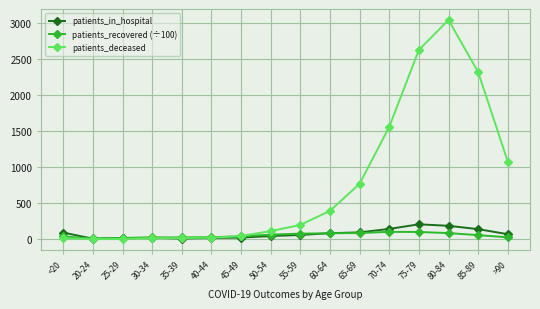

How many lines are shown in the chart?

3